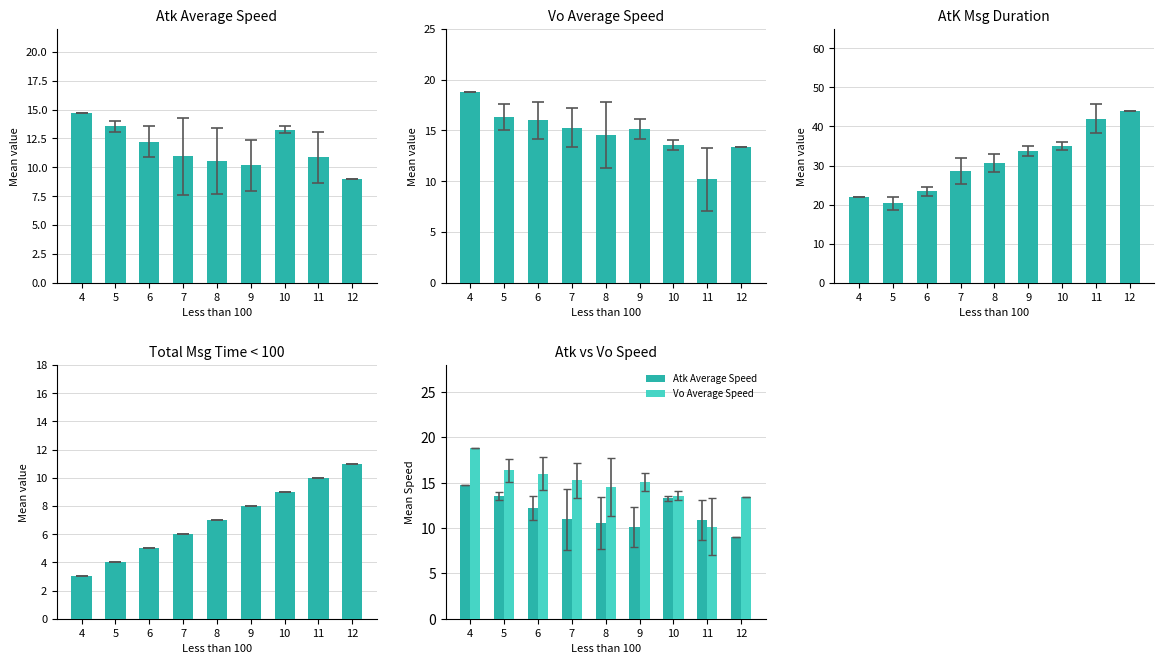

Which series has the widest spread of values?

AtK Msg Duration